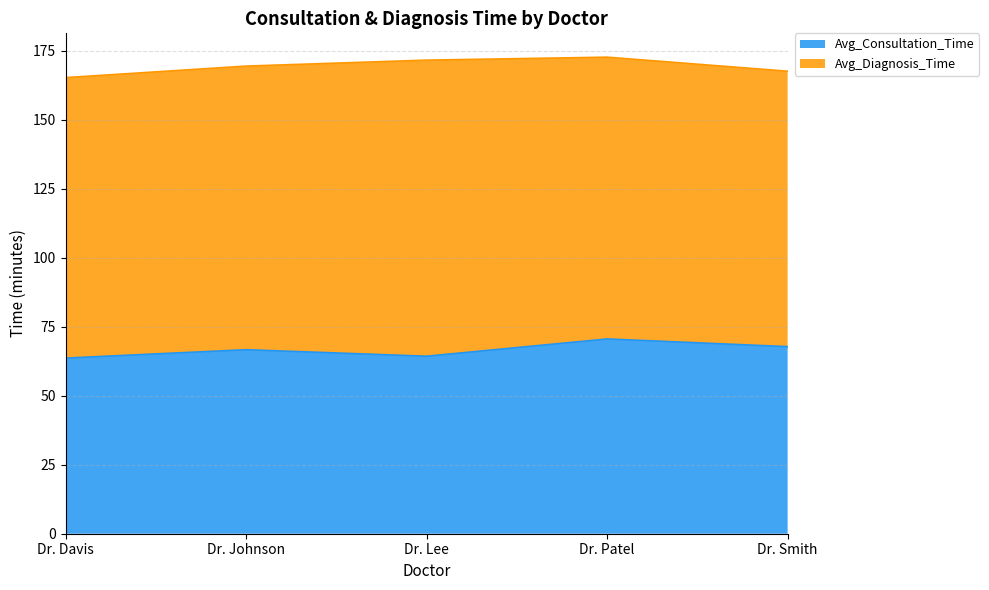

What is the minimum value for Avg_Consultation_Time?

63.6